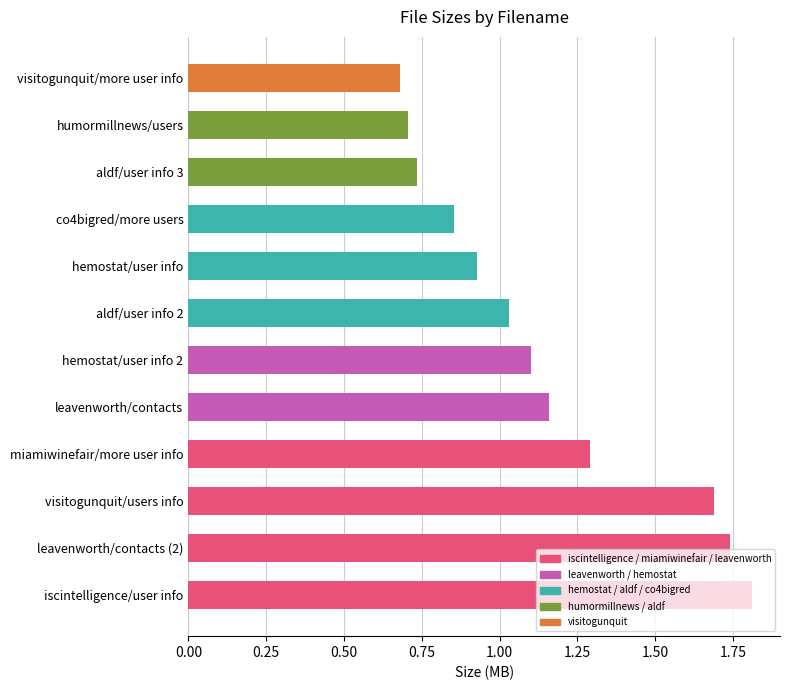

Where is the data nearest to the value 1?

aldf/user info 2